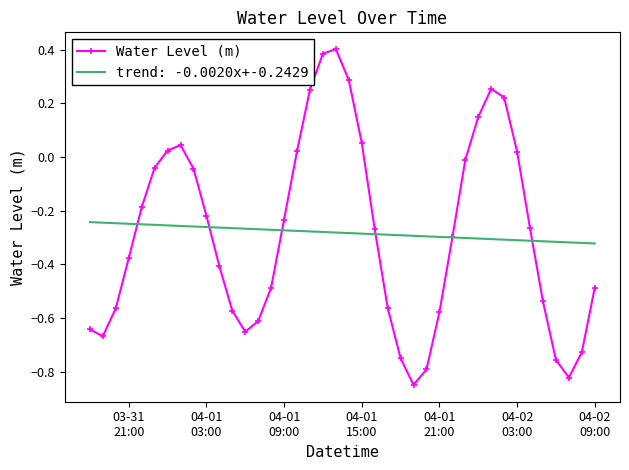

List the series in order of their peak value, lowest first.

trend: -0.0020x+-0.2429, Water Level (m)